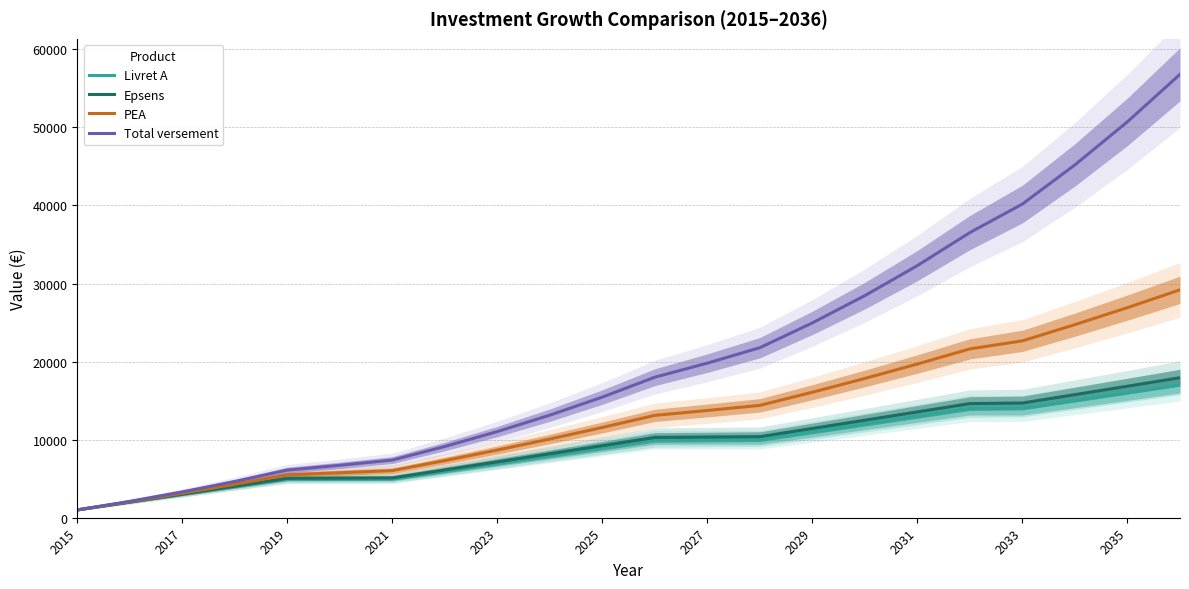

What is the highest value of the Epsens series?

17932.0